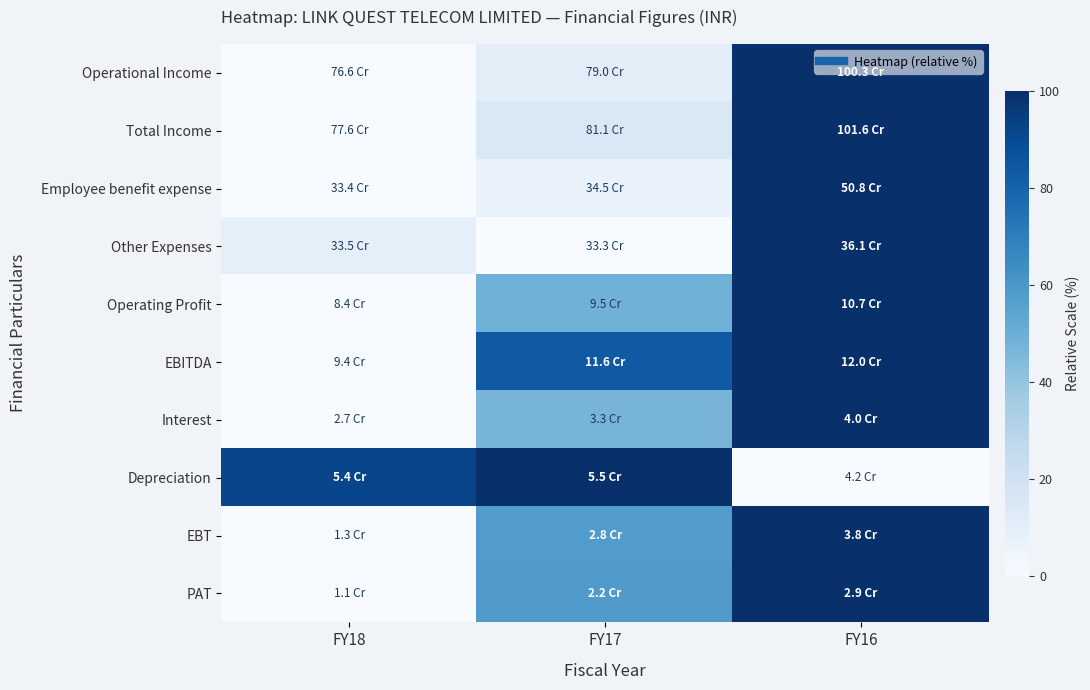

Reading right to left, what are all the values shown in this chart?

Operational Income: FY16=100.0	FY17=10.3	FY18=0.0
Total Income: FY16=100.0	FY17=14.5	FY18=0.0
Employee benefit expense: FY16=100.0	FY17=6.6	FY18=0.0
Other Expenses: FY16=100.0	FY17=0.0	FY18=8.9
Operating Profit: FY16=100.0	FY17=48.8	FY18=0.0
EBITDA: FY16=100.0	FY17=83.7	FY18=0.0
Interest: FY16=100.0	FY17=46.9	FY18=0.0
Depreciation: FY16=0.0	FY17=100.0	FY18=91.7
EBT: FY16=100.0	FY17=57.7	FY18=0.0
PAT: FY16=100.0	FY17=58.0	FY18=0.0